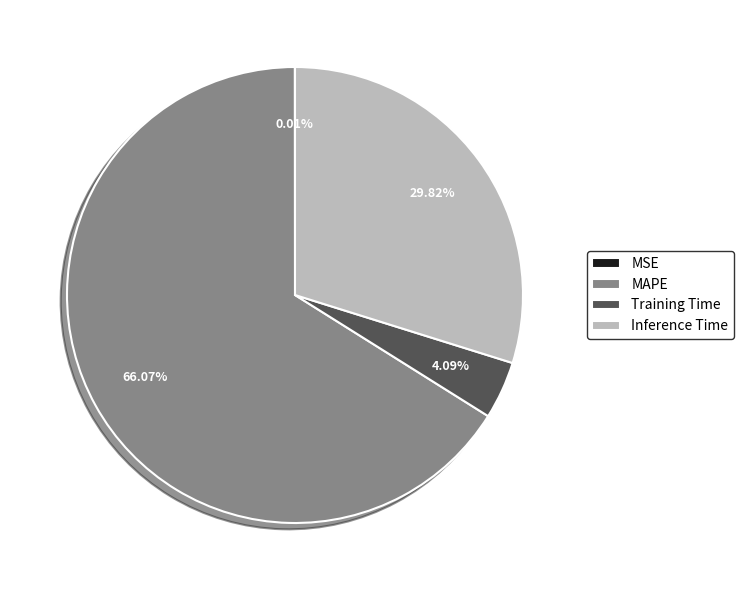

The MAPE slice represents 66% of the pie. True or false?

True